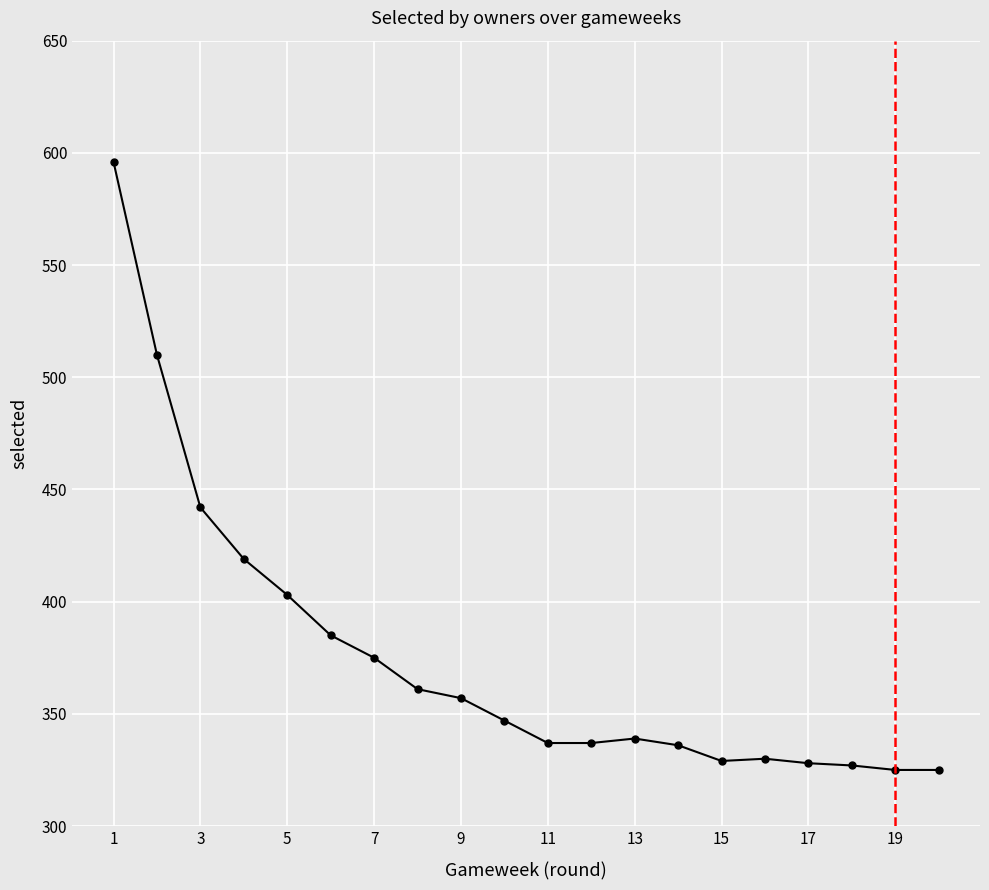

What is the average value?

375